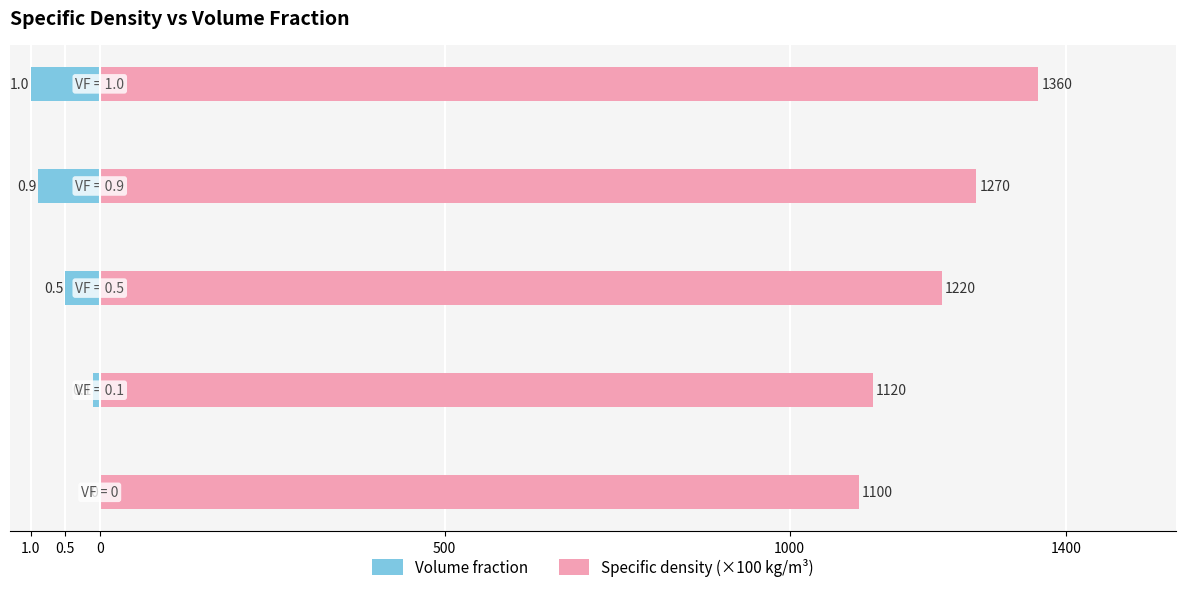

The Volume fraction series shows -0.0 at 0.5. True or false?

False